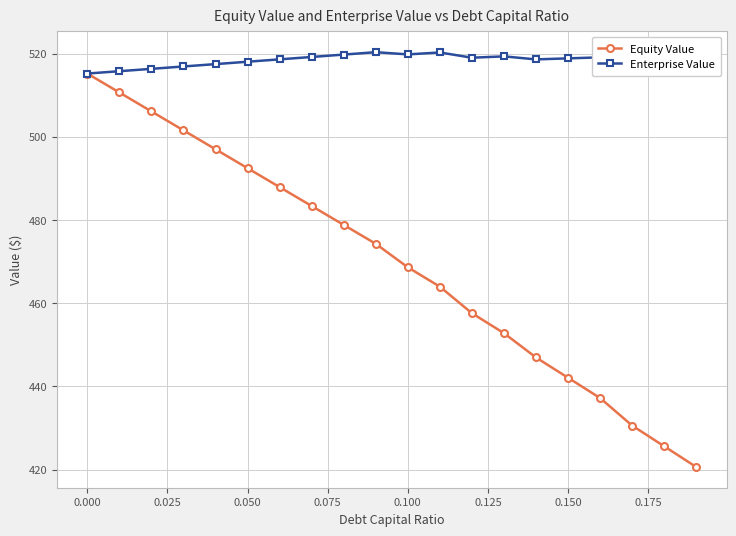

Rank the series by their maximum value, from highest to lowest.

Enterprise Value, Equity Value